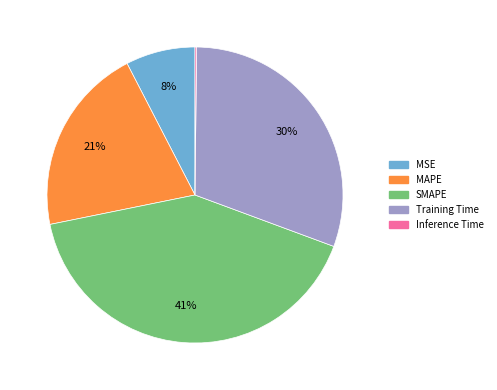

The Training Time slice represents 36% of the pie. True or false?

False